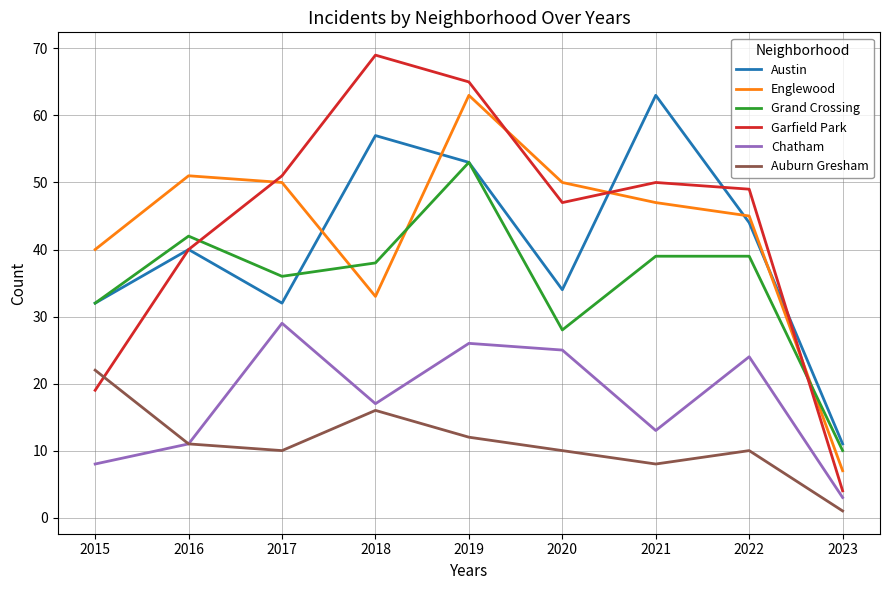

The Garfield Park series shows 51 at 2017. True or false?

True